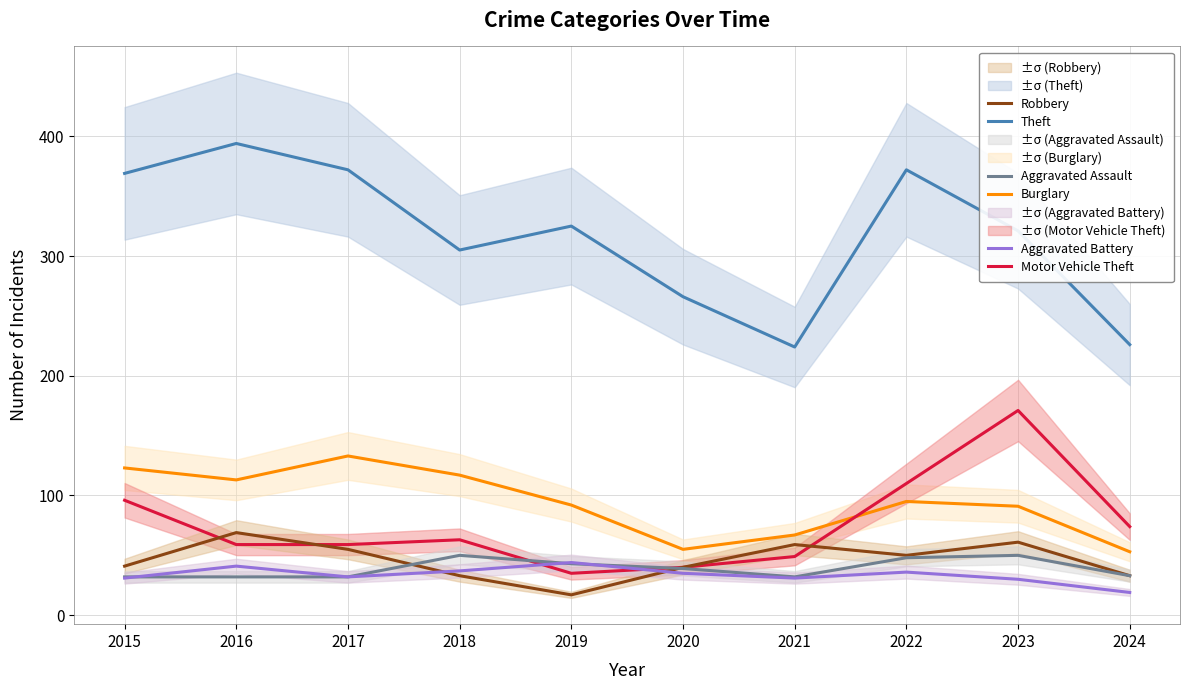

What is the sum of the Theft values at 2022 and 2023?

693